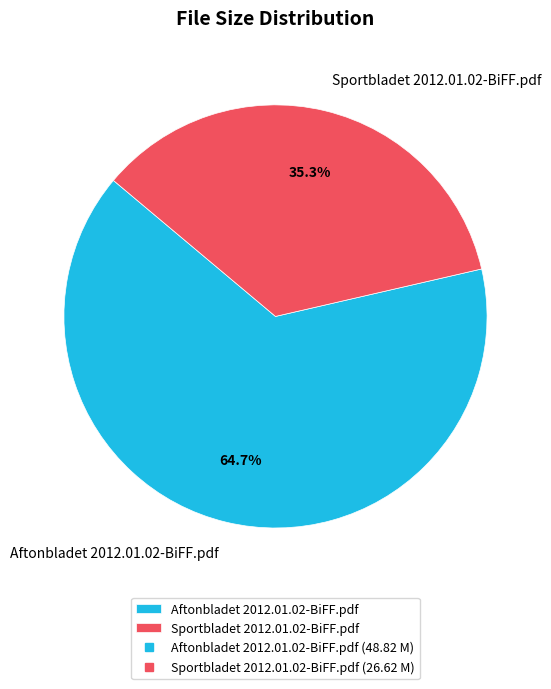

To the nearest percent, what percentage of the pie is Sportbladet 2012.01.02-BiFF.pdf?

35%